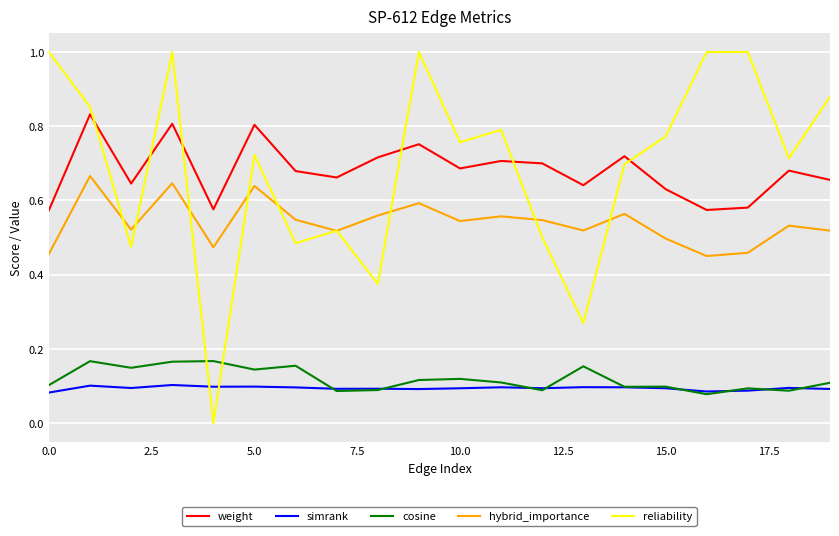

True or false: hybrid_importance and reliability cross at least once.

True